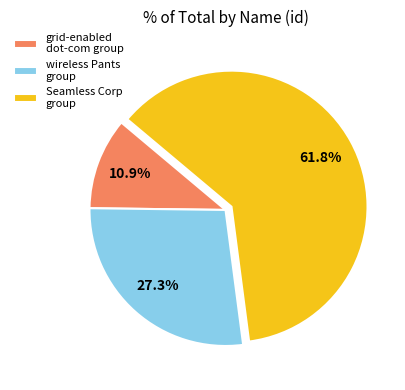

Do Seamless Corp group and wireless Pants group together represent more than half of the pie?

Yes